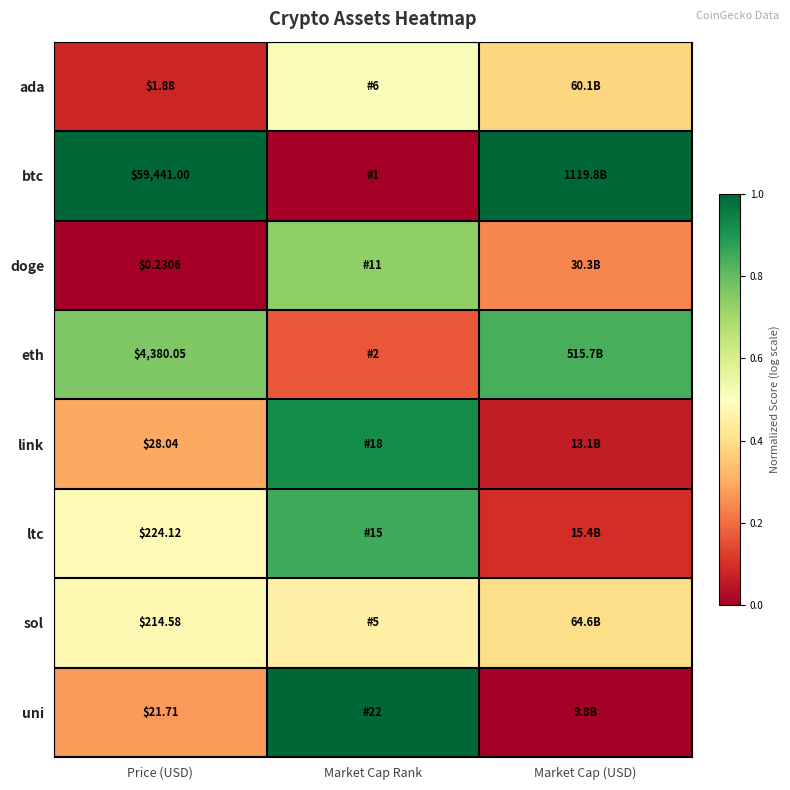

At Price (USD), list the series in order from smallest to largest.

doge, ada, uni, link, sol, ltc, eth, btc